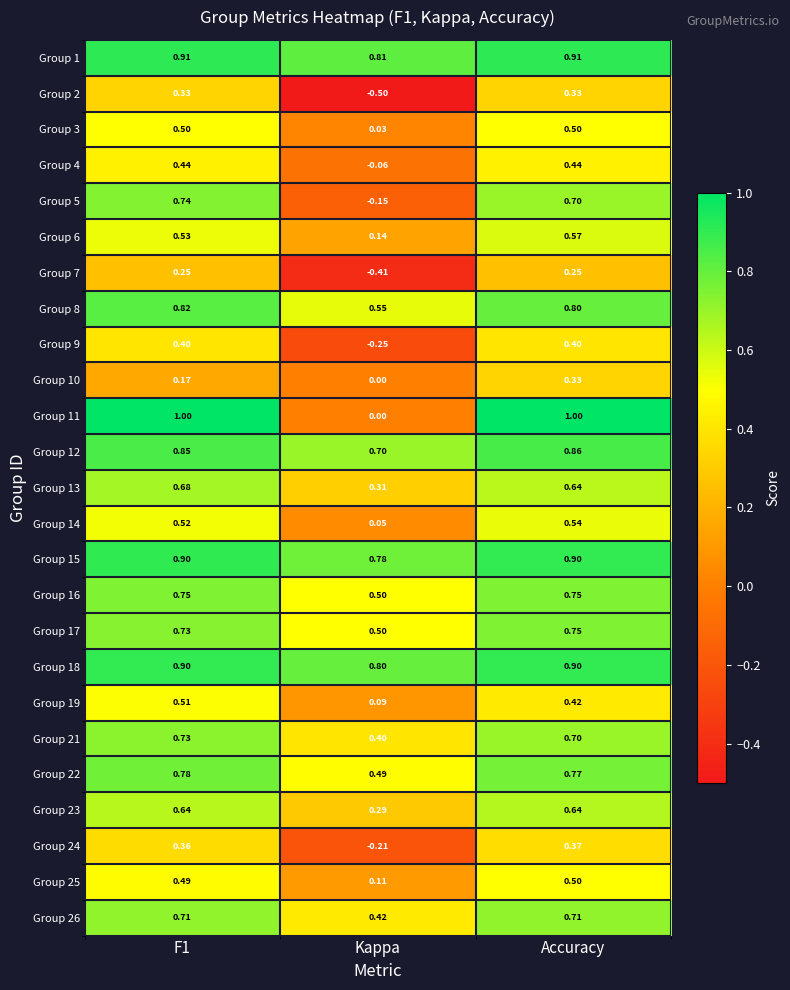

Which series has the largest total across all categories?

Group 1